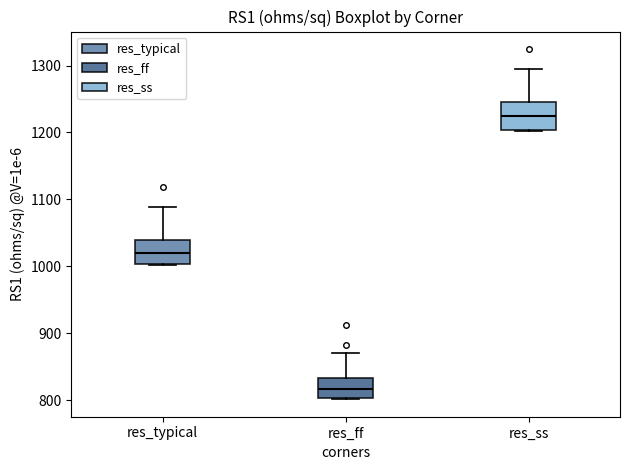

Where does the median line of the box for res_ss sit on the y-axis? The values are not printed on the chart, so give them approximately, as read against the axis.

1220